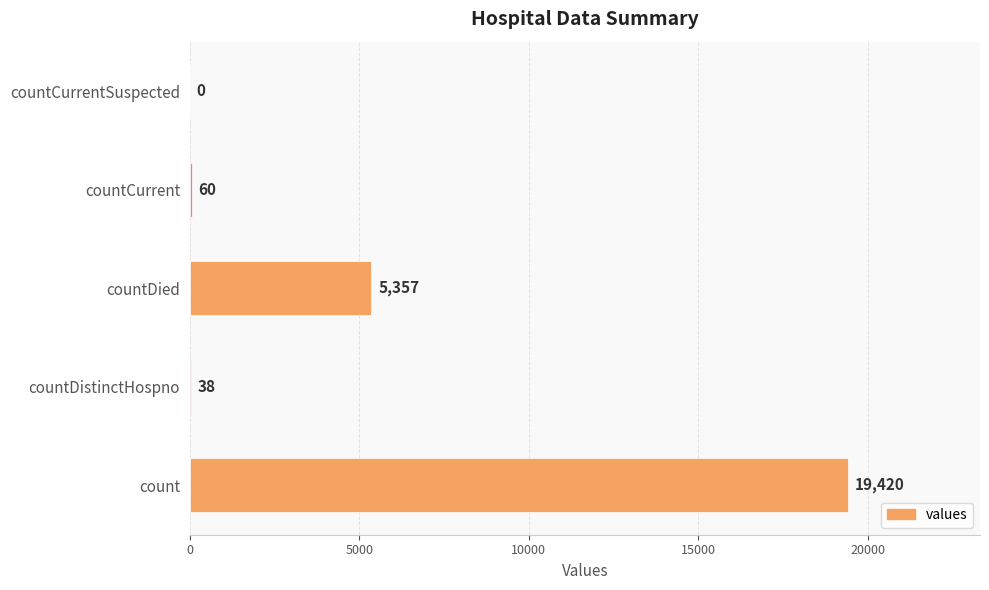

Read the value at countDied.

5357